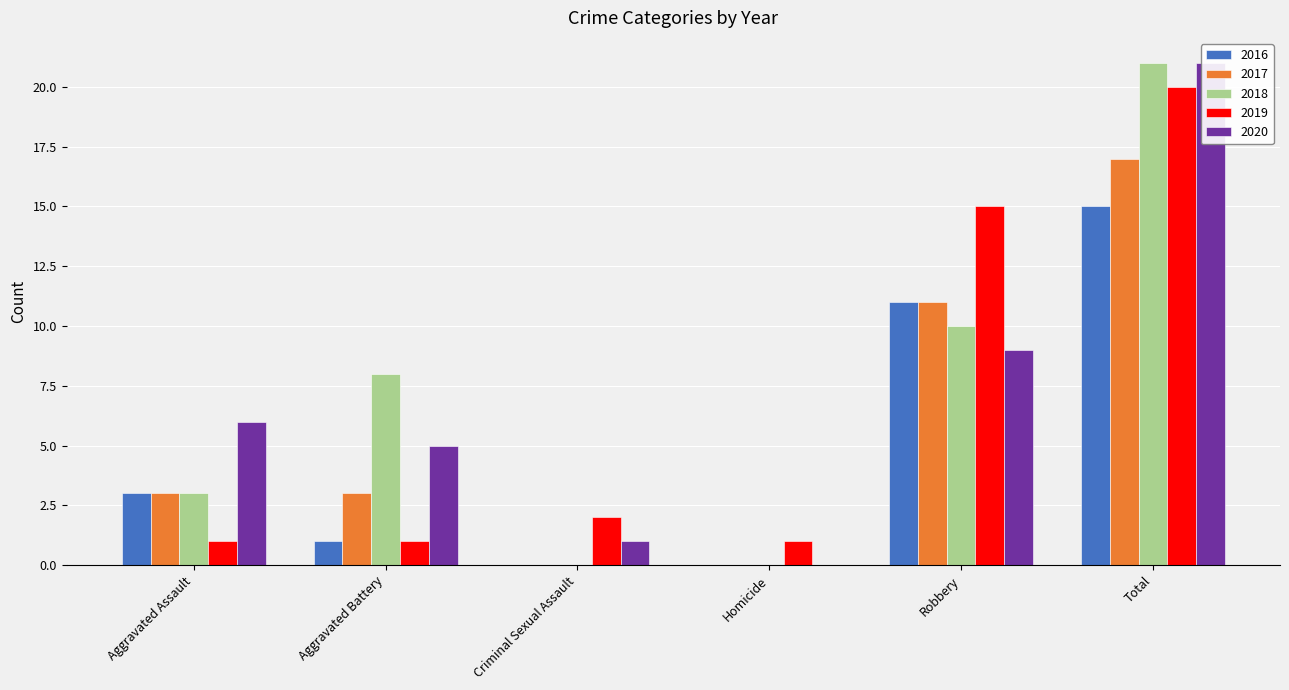

At how many categories does at least one series exceed 12?

2